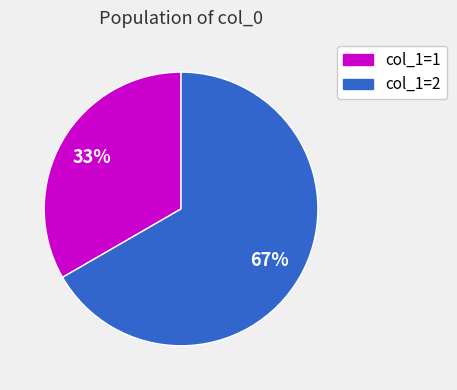

Is there a majority slice in this chart?

Yes